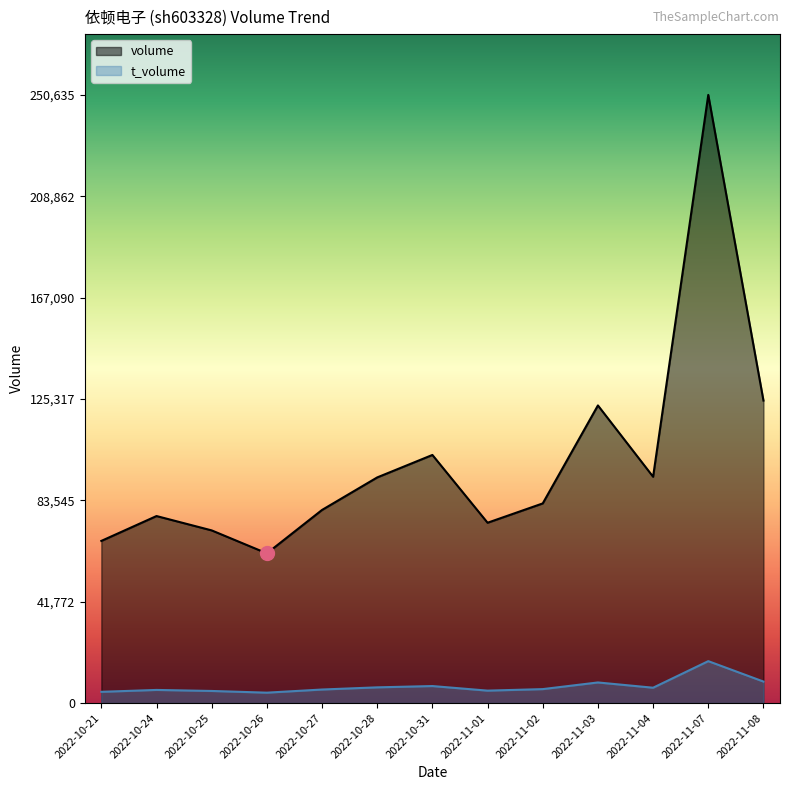

What is the difference between the second highest and minimum values in the volume series?

62973